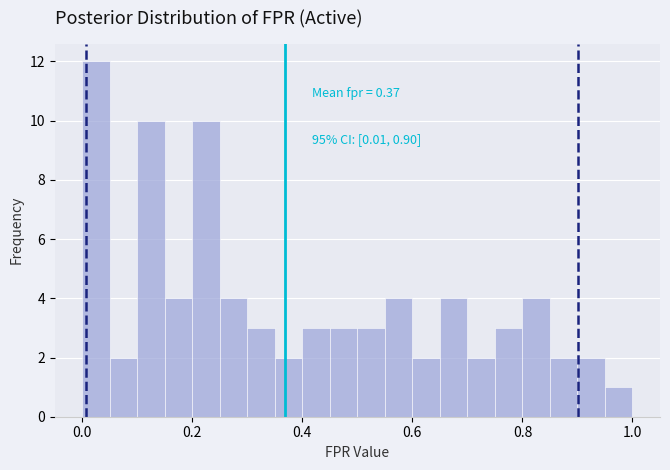

Read against the x-axis, roughly where is the centre of the tallest bar?

0.02